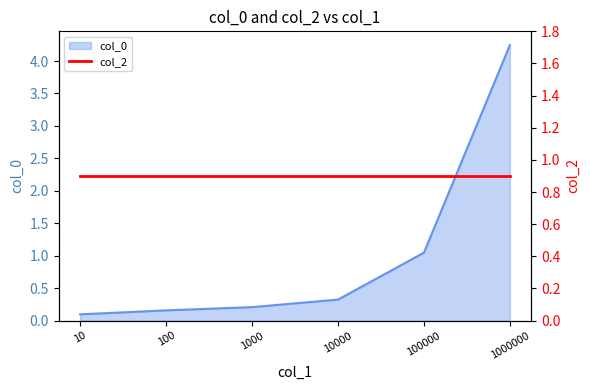

Reading left to right, extract all data points from this chart.

0.1	0.2	0.2	0.3	1.0	4.2